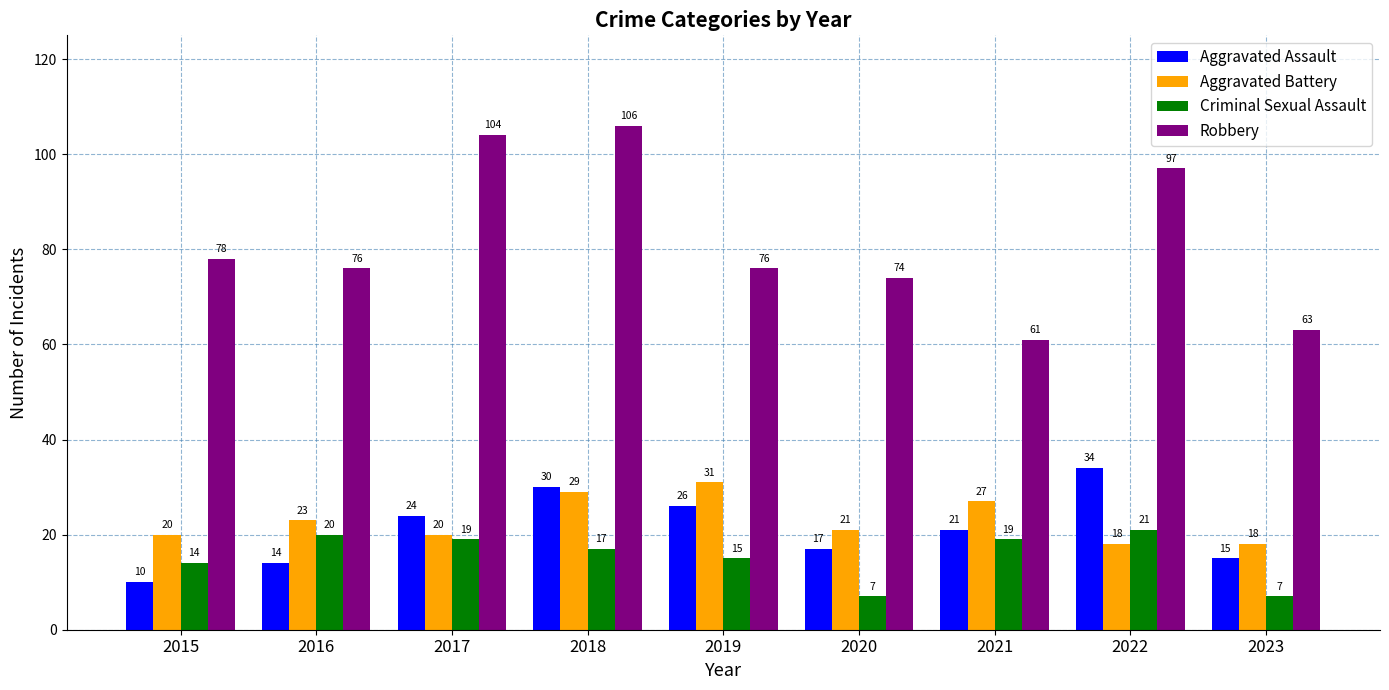

List the series in order of their peak value, lowest first.

Criminal Sexual Assault, Aggravated Battery, Aggravated Assault, Robbery